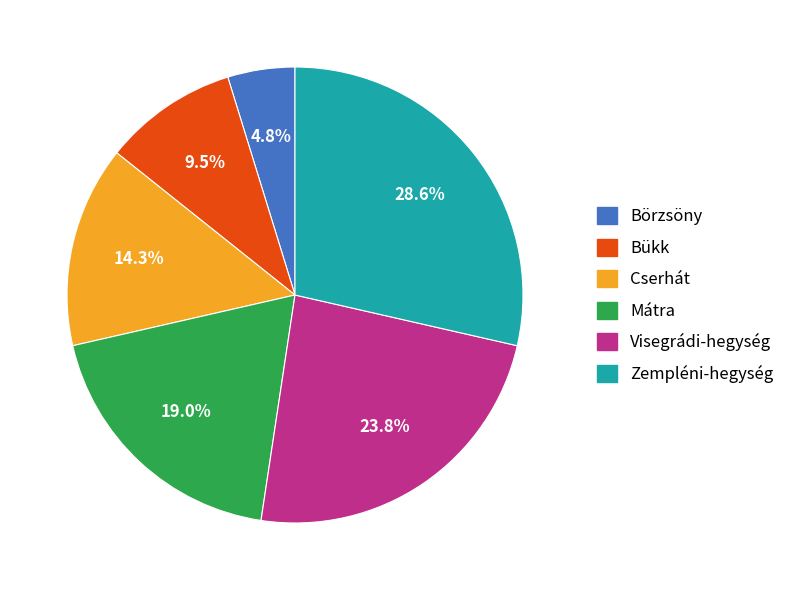

Which category has the smallest portion of the pie?

Börzsöny